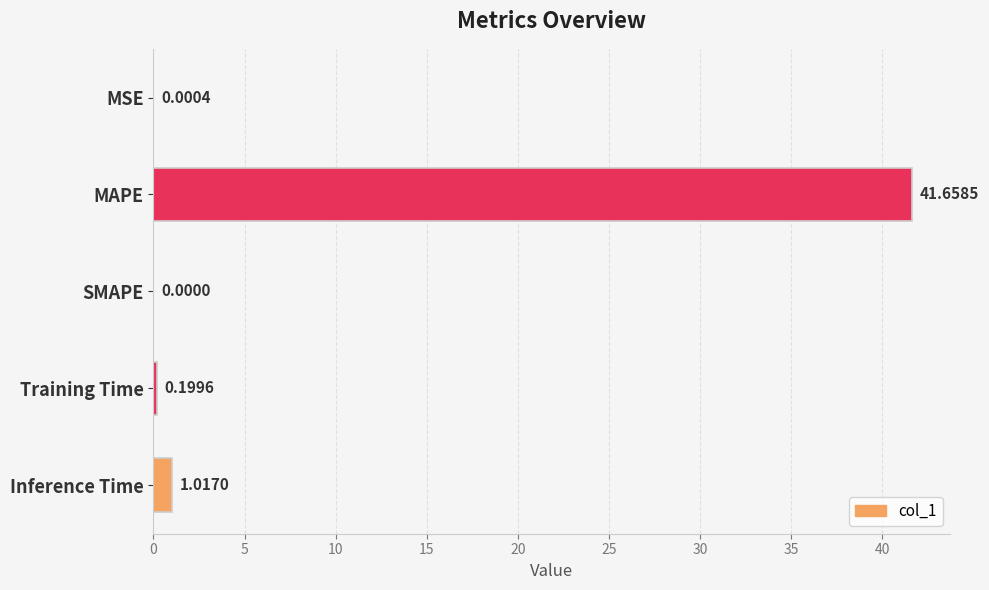

Does the chart contain stacked bars?

No